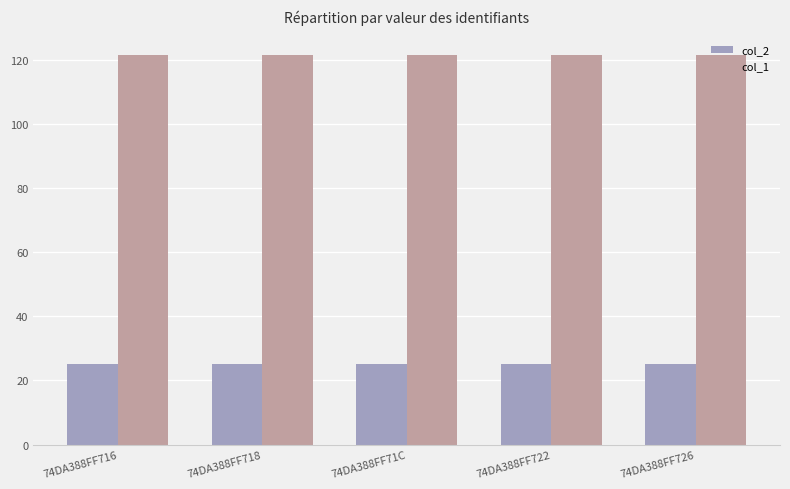

What is the spread (max minus min) of values at 74DA388FF726?

96.4